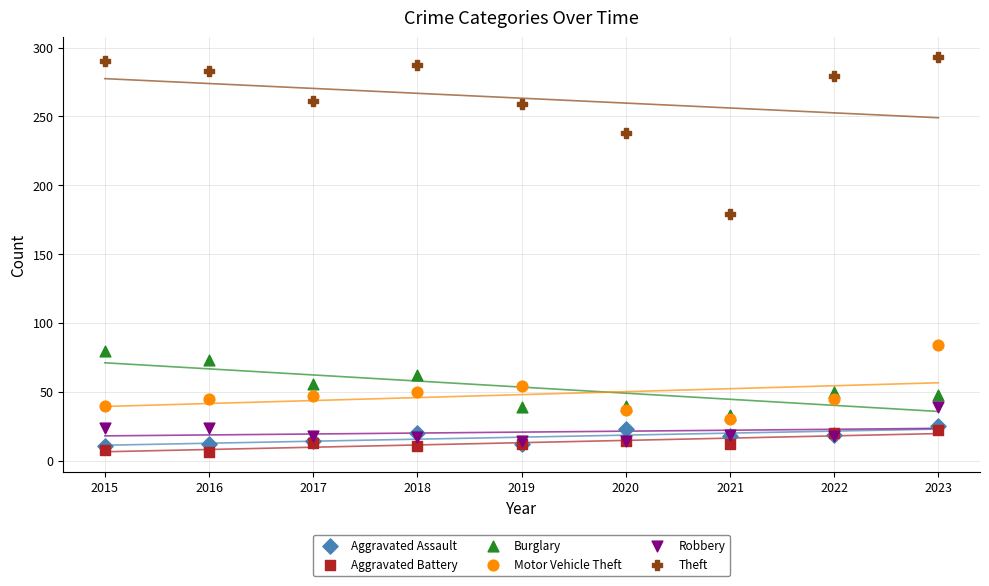

Across all series, what Y value is closest to 149?

179